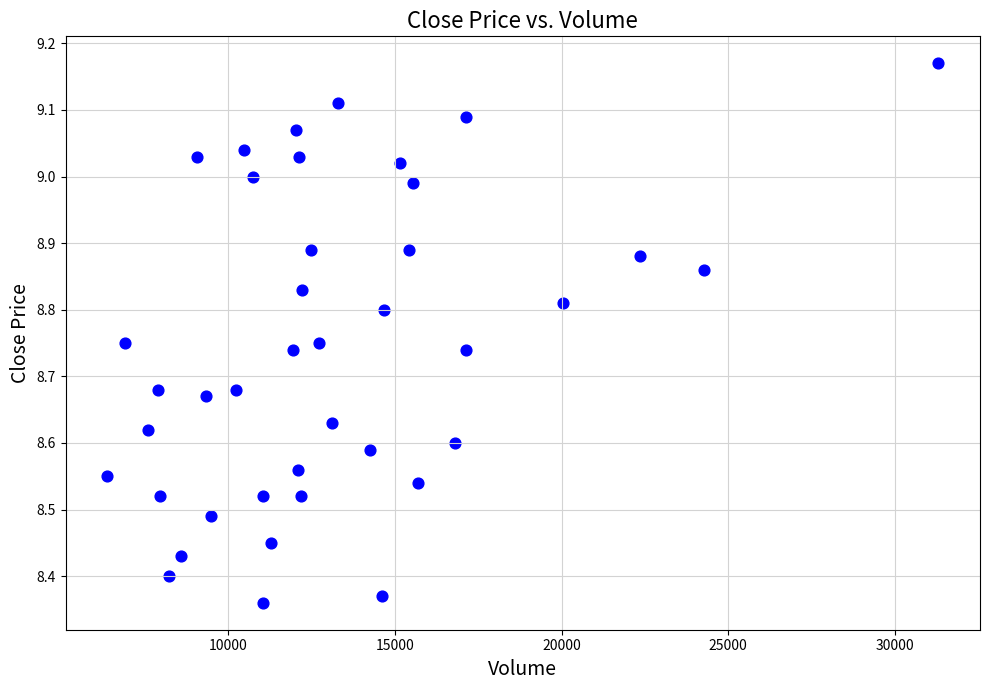

What is the range of Y values (max minus min)?

0.8